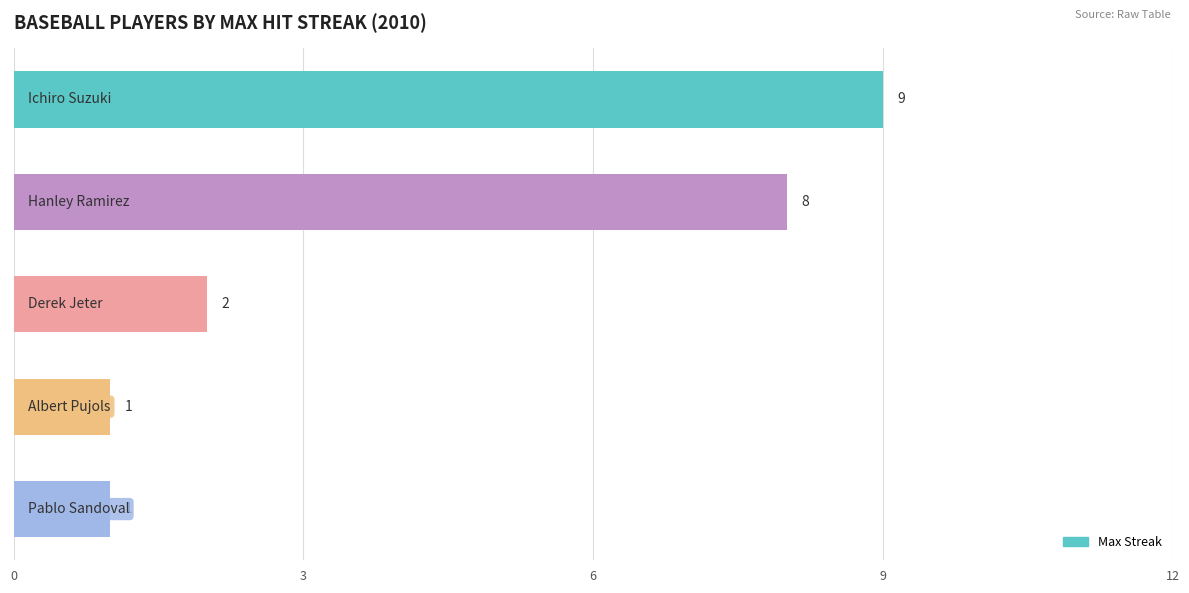

What is the difference between the maximum and second lowest values?

8